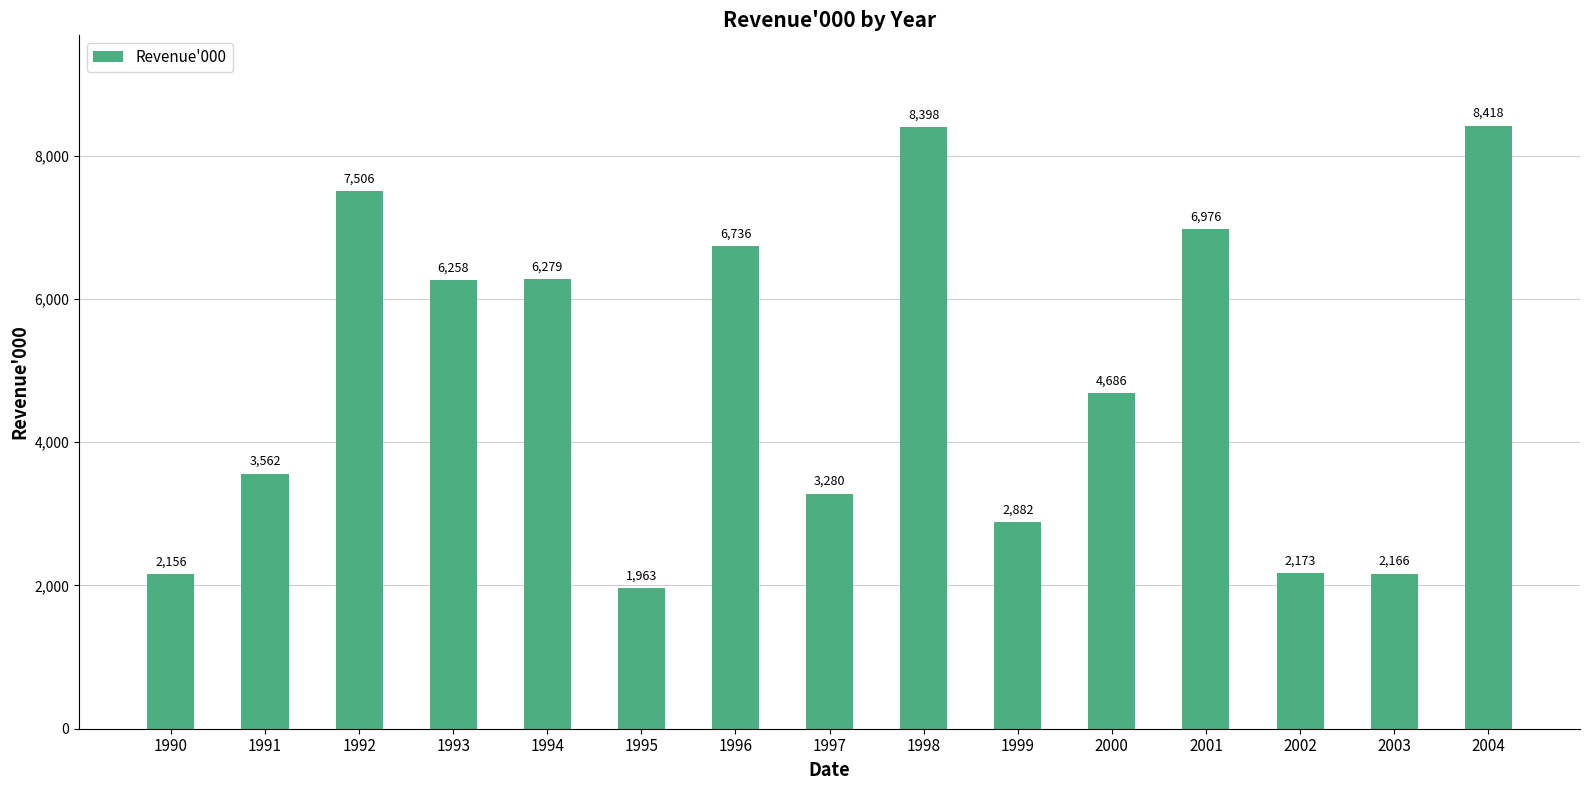

Are the bars horizontal?

No